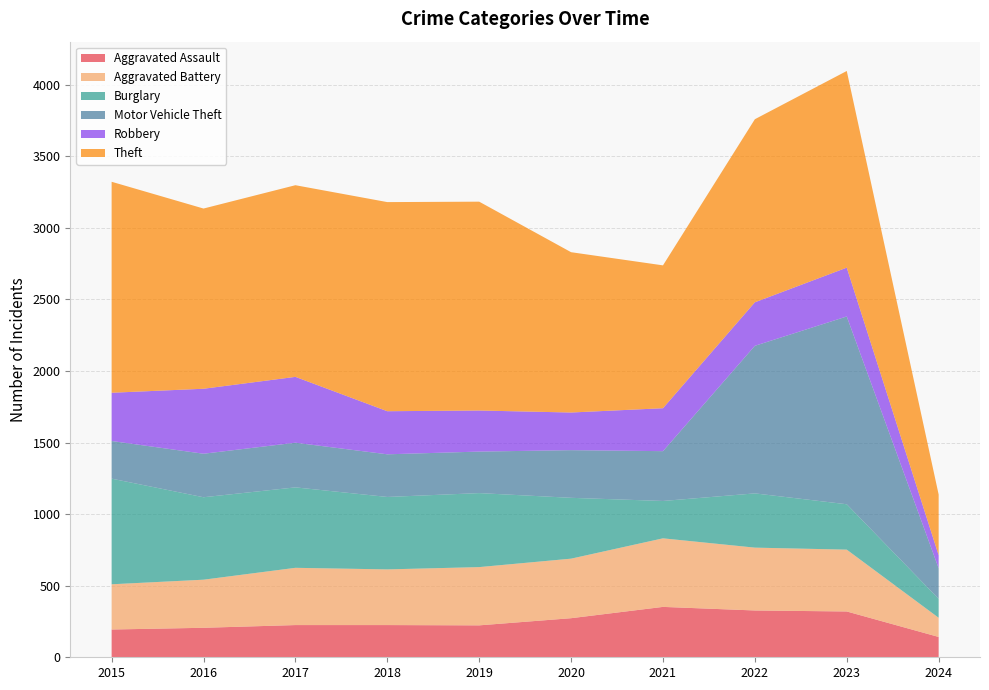

Reading left to right, extract all data points from this chart.

Aggravated Assault: 194	206	225	225	223	273	352	327	320	142
Aggravated Battery: 316	336	400	389	407	416	479	439	432	134
Burglary: 738	576	562	506	517	425	261	379	317	132
Motor Vehicle Theft: 263	304	312	298	290	333	348	1031	1312	214
Robbery: 337	454	460	301	287	263	300	304	341	91
Theft: 1474	1259	1339	1461	1459	1120	998	1279	1374	424